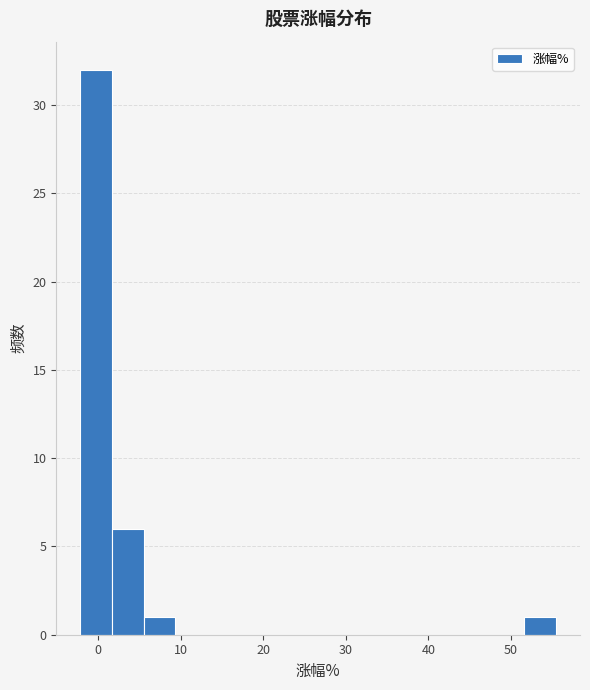

Around what value on the x-axis is the tallest bar? Give the approximate position of its centre, as read against the axis.

0